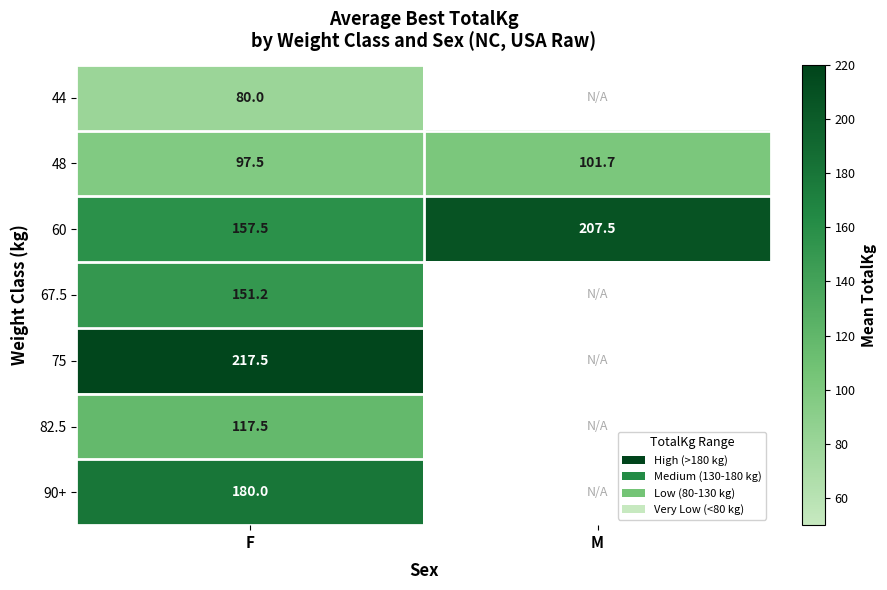

Which category has the highest value in the 60 series?

M